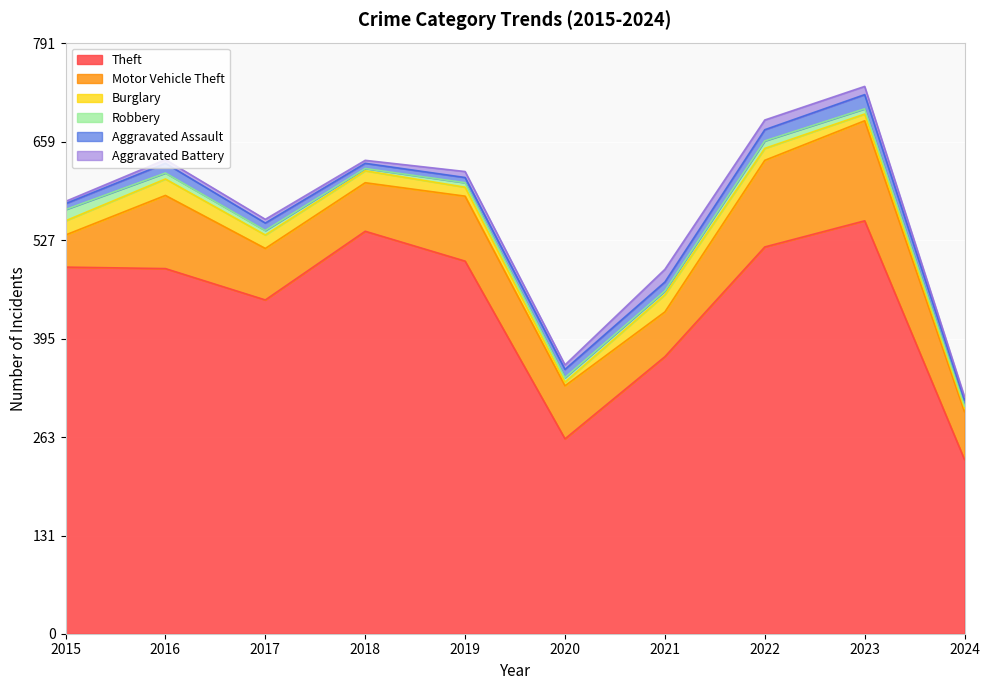

In Theft, how many points are lower than both neighbors (excluding endpoints)?

2